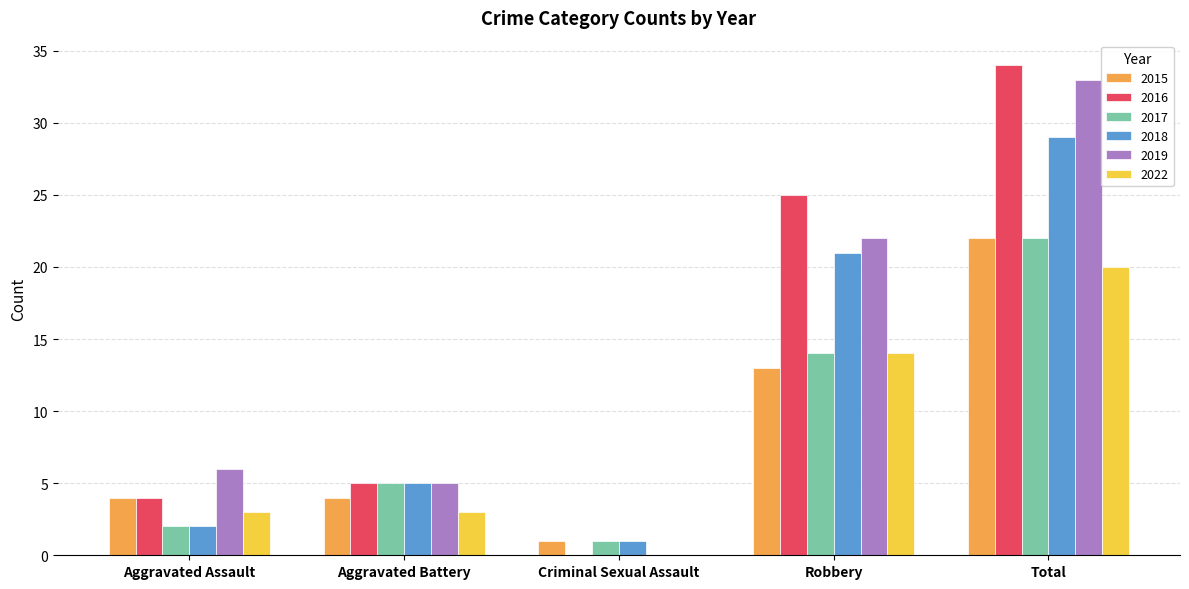

Are the bars horizontal?

No